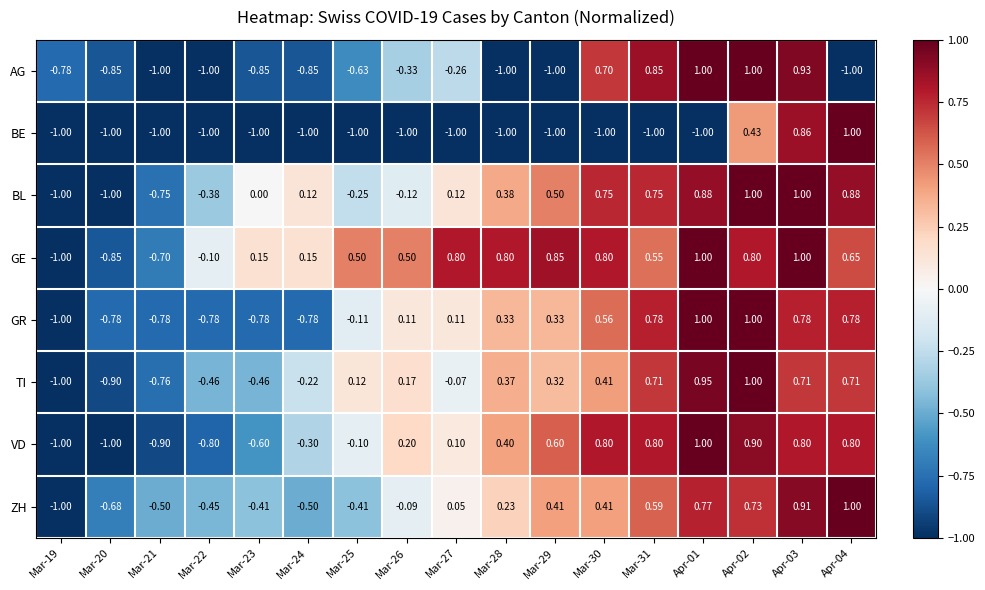

How many data points in GE are less than 0?

4